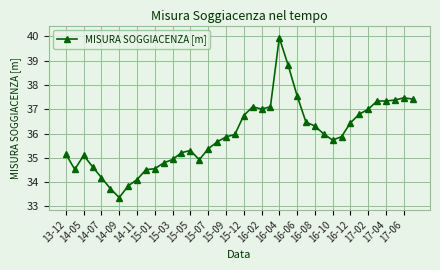

What is the average value?

35.9